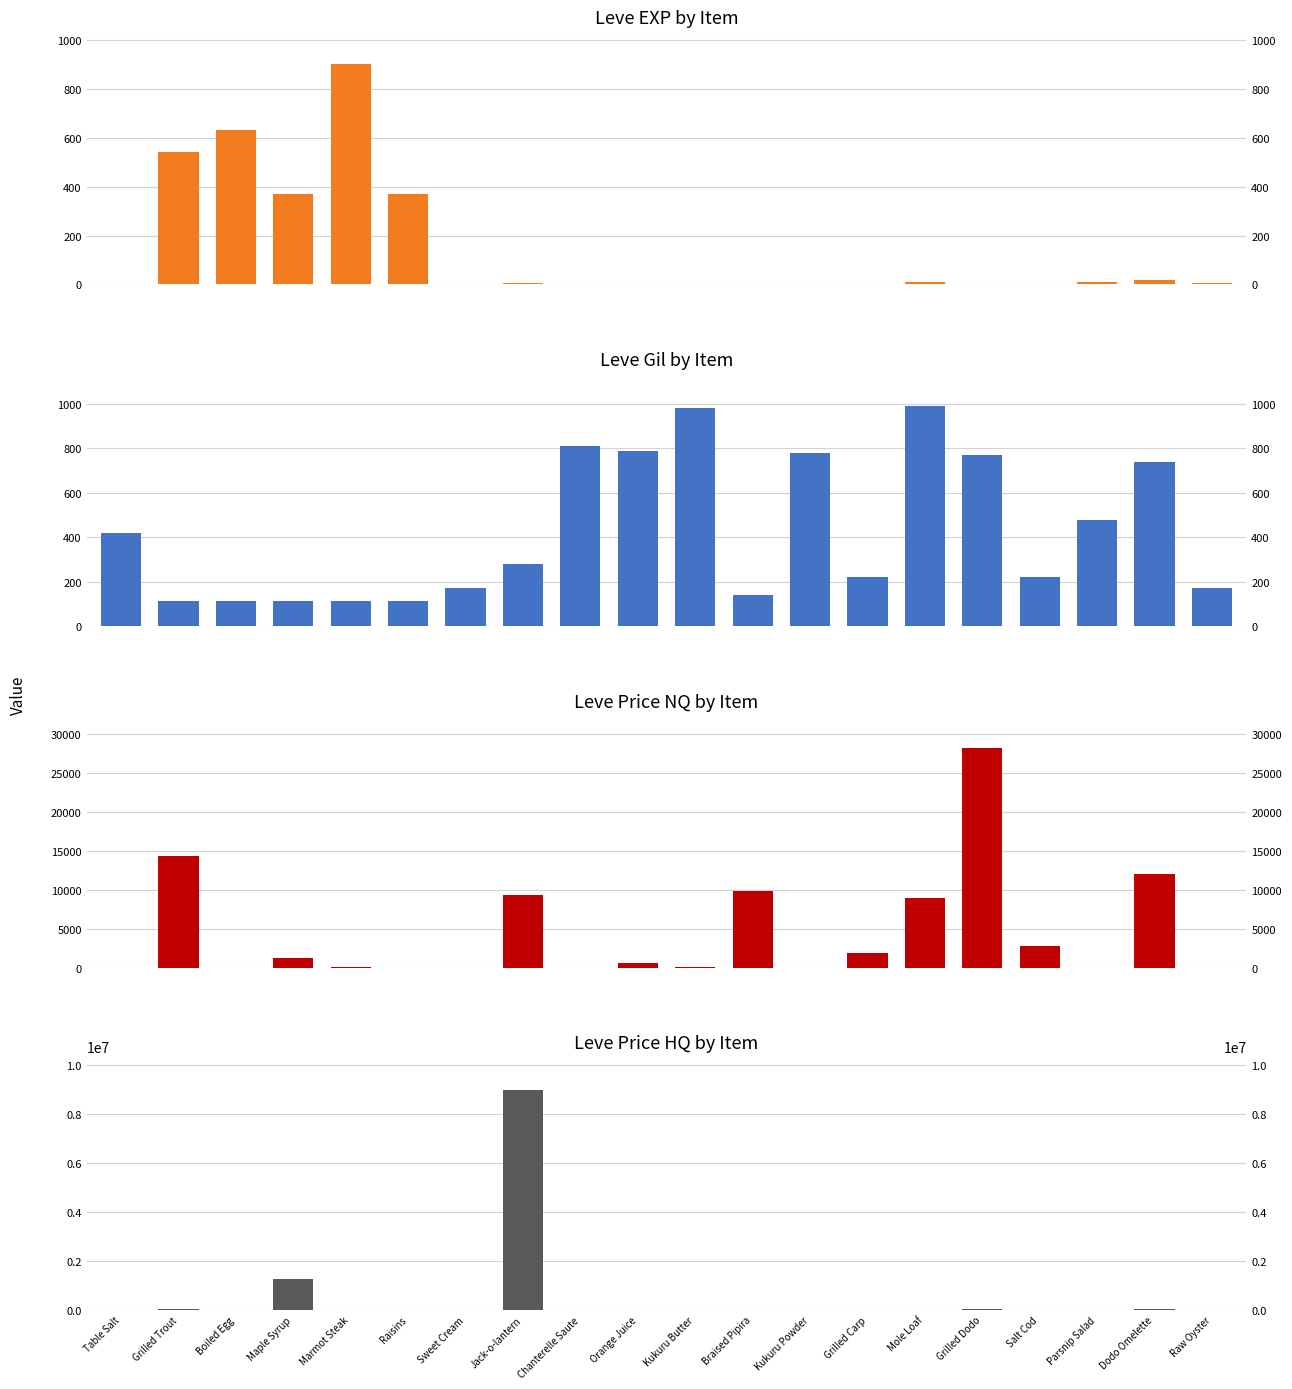

True or false: Leve Gil by Item has a value of 55.4 at Raisins.

False